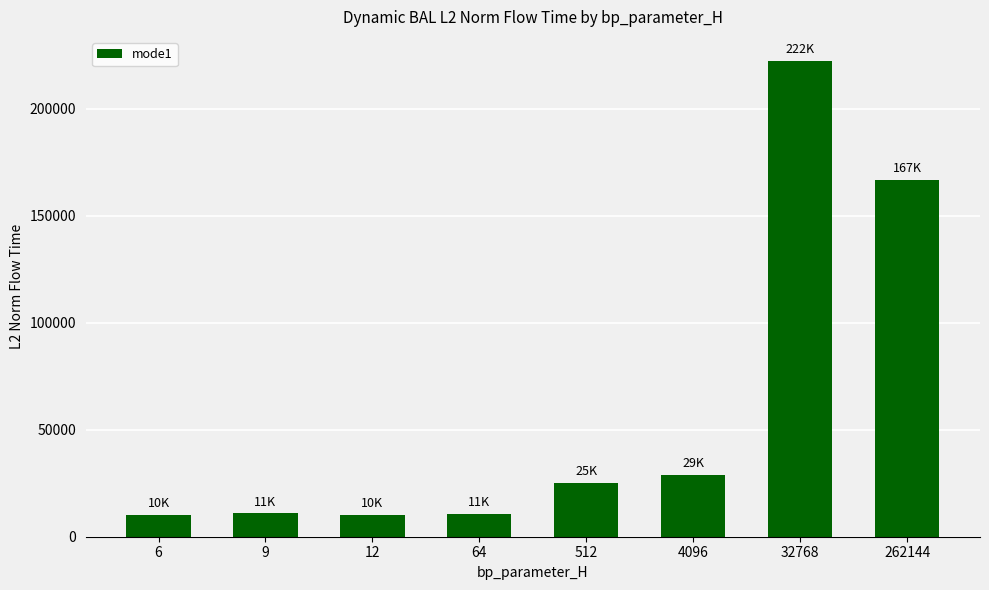

What is the maximum value shown in the chart?

222445.6